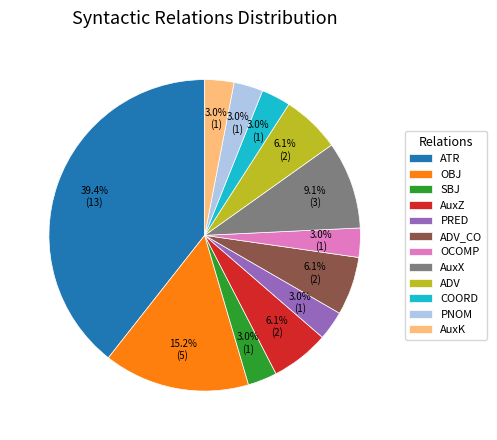

Do PNOM and ATR together represent more than half of the pie?

No